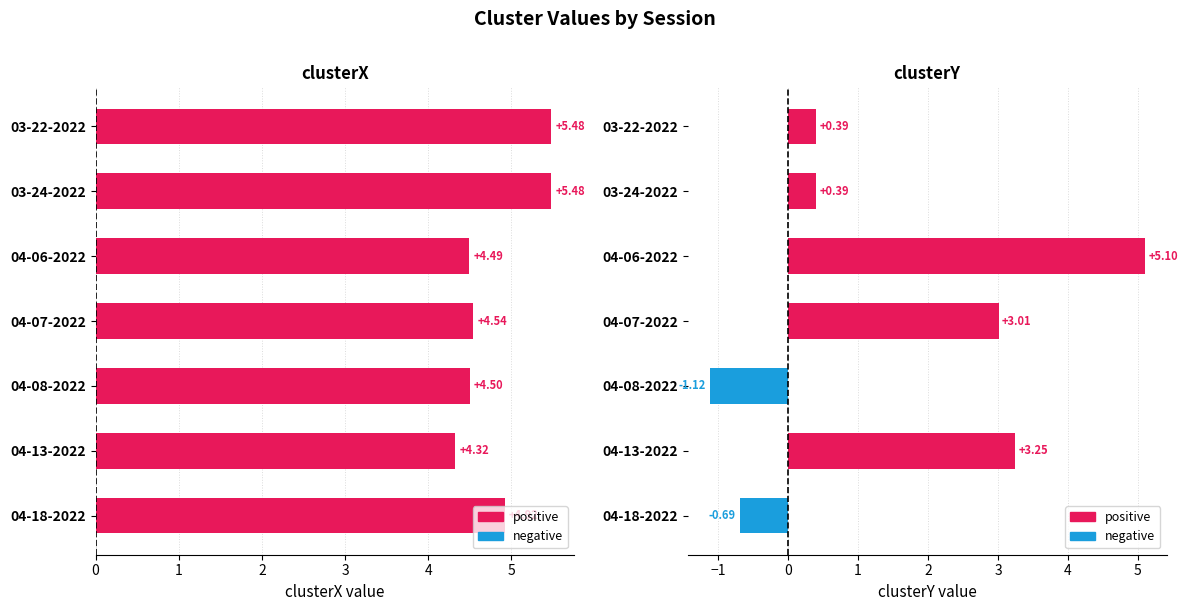

Which series has the widest spread of values?

clusterY